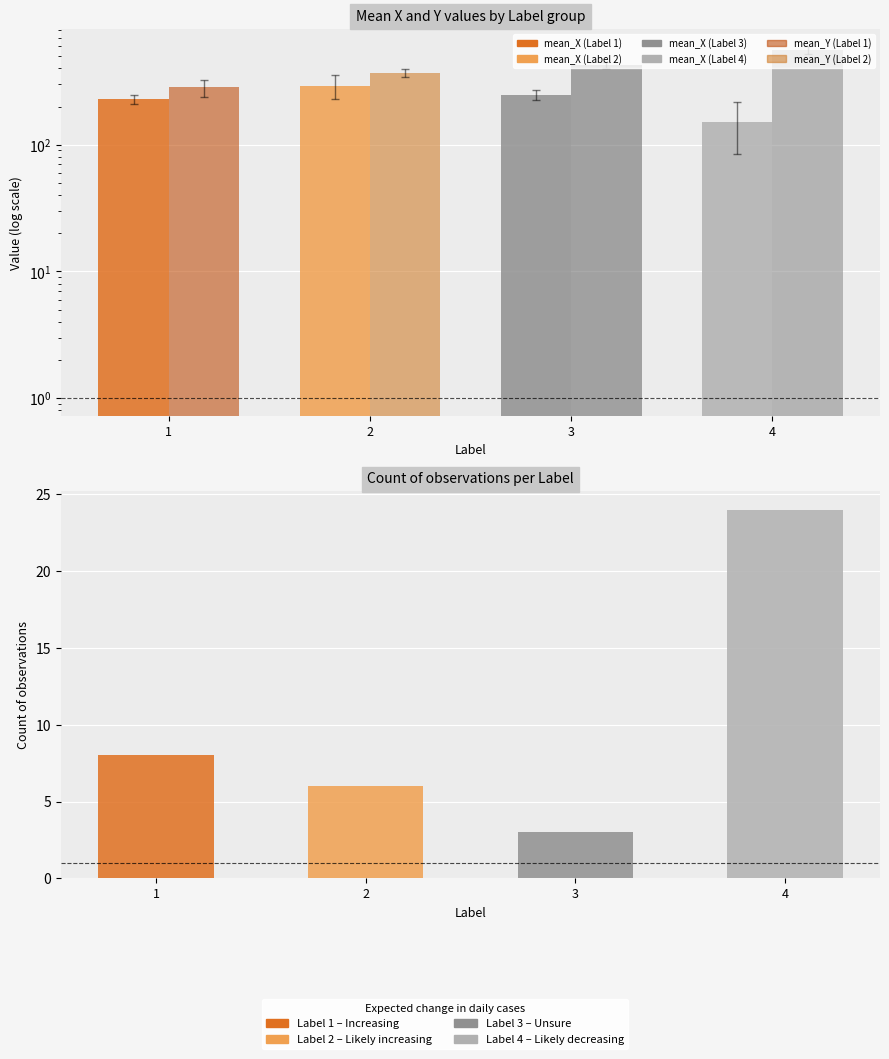

Which series changed the most between 2 and 4?

mean_Y